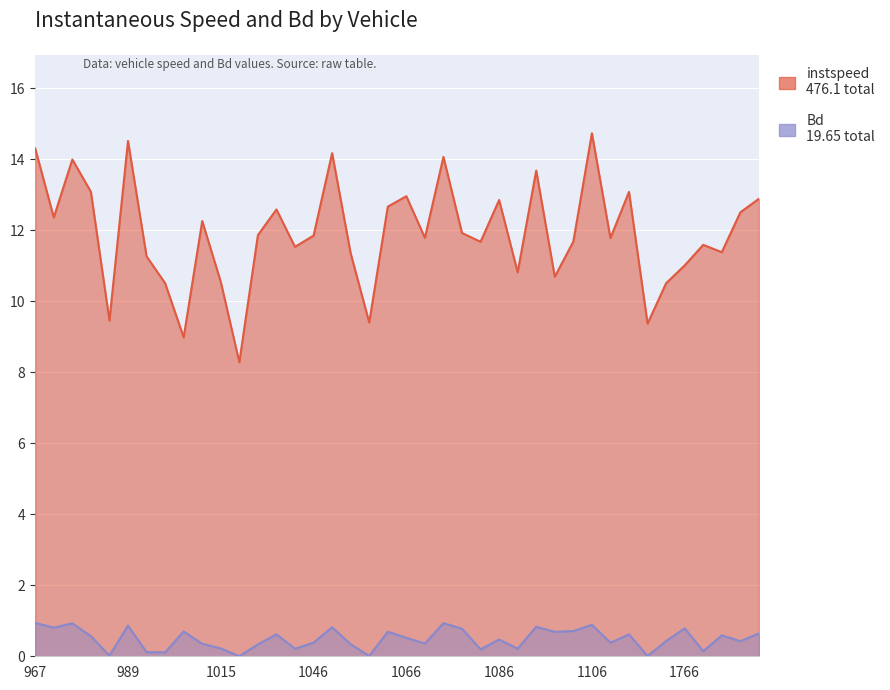

True or false: Bd and instspeed intersect in this chart.

False